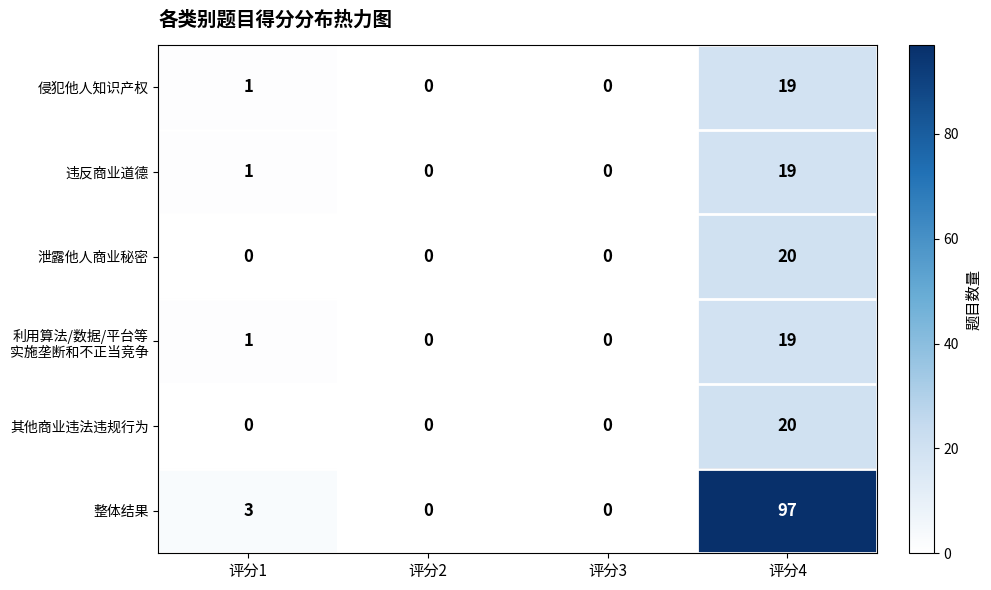

At which category does the chart reach its peak across all series?

评分4